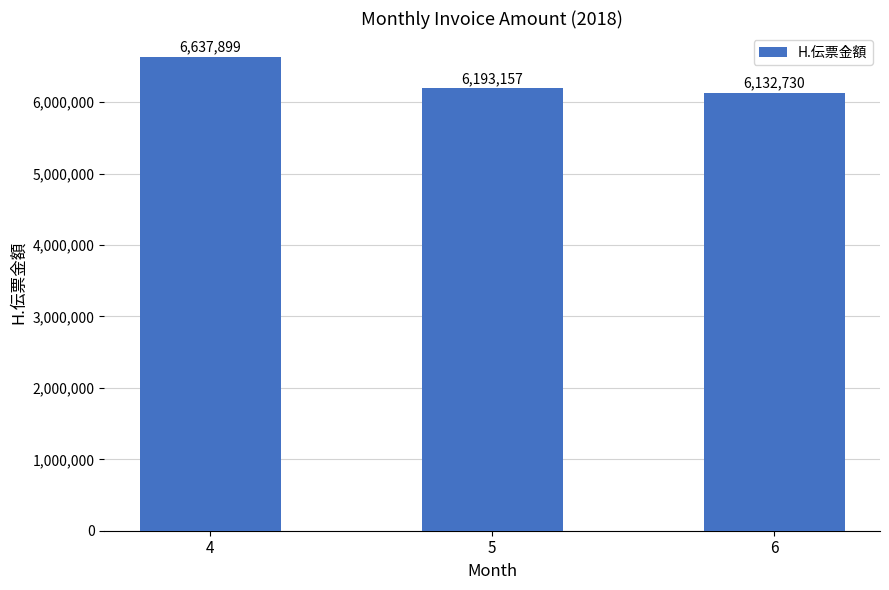

Reading right to left, what are all the values shown in this chart?

6=6132730	5=6193157	4=6637899